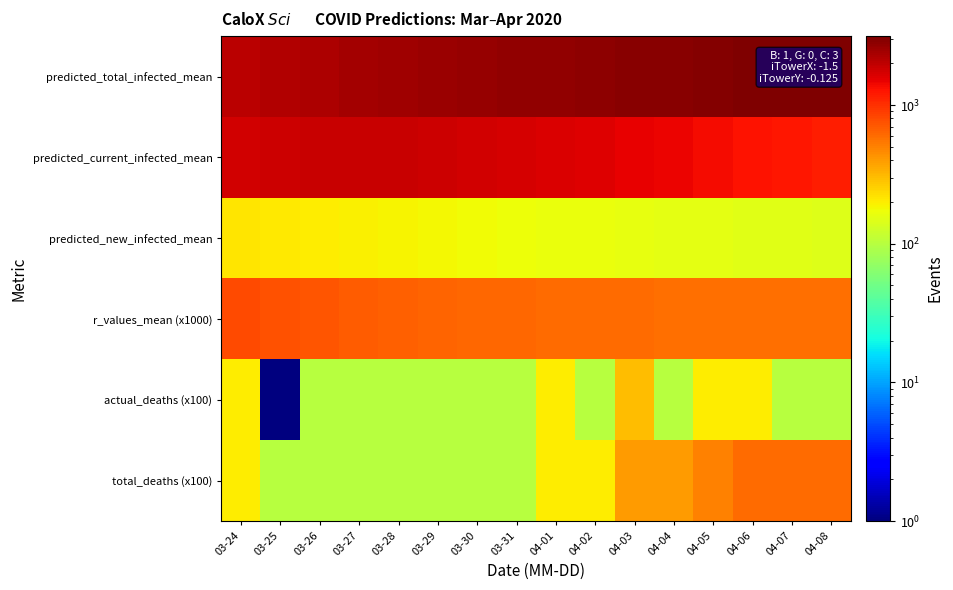

Reading right to left, extract all data points from this chart.

predicted_total_infected_mean: 04-08=3140	04-07=3094	04-06=3046	04-05=2996	04-04=2943	04-03=2887	04-02=2828	04-01=2765	03-31=2698	03-30=2626	03-29=2550	03-28=2469	03-27=2381	03-26=2288	03-25=2188	03-24=2082
predicted_current_infected_mean: 04-08=1159	04-07=1226	04-06=1296	04-05=1370	04-04=1447	04-03=1523	04-02=1596	04-01=1664	03-31=1724	03-30=1776	03-29=1820	03-28=1849	03-27=1854	03-26=1840	03-25=1815	03-24=1780
predicted_new_infected_mean: 04-08=147	04-07=149	04-06=151	04-05=154	04-04=157	04-03=160	04-02=164	04-01=168	03-31=172	03-30=177	03-29=182	03-28=188	03-27=194	03-26=201	03-25=207	03-24=214
r_values_mean (x1000): 04-08=576	04-07=578	04-06=581	04-05=584	04-04=588	04-03=593	04-02=600	04-01=607	03-31=617	03-30=629	03-29=645	03-28=664	03-27=689	03-26=721	03-25=760	03-24=809
actual_deaths (x100): 04-08=101	04-07=101	04-06=201	04-05=201	04-04=101	04-03=301	04-02=101	04-01=201	03-31=101	03-30=101	03-29=101	03-28=101	03-27=101	03-26=101	03-25=1	03-24=201
total_deaths (x100): 04-08=601	04-07=601	04-06=601	04-05=501	04-04=401	04-03=401	04-02=201	04-01=201	03-31=101	03-30=101	03-29=101	03-28=101	03-27=101	03-26=101	03-25=101	03-24=201